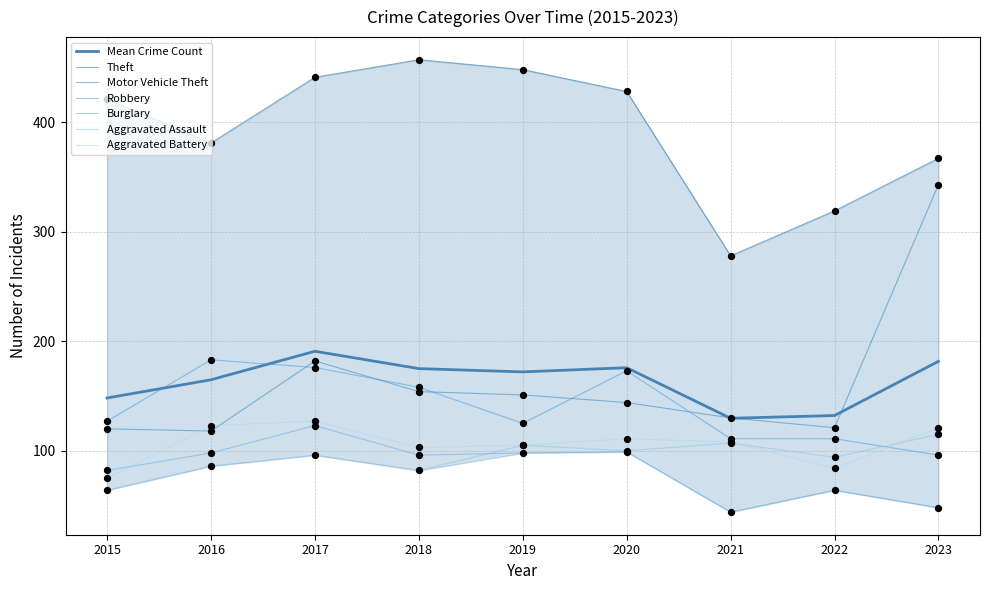

What is the total value across all series at 2018?

1050